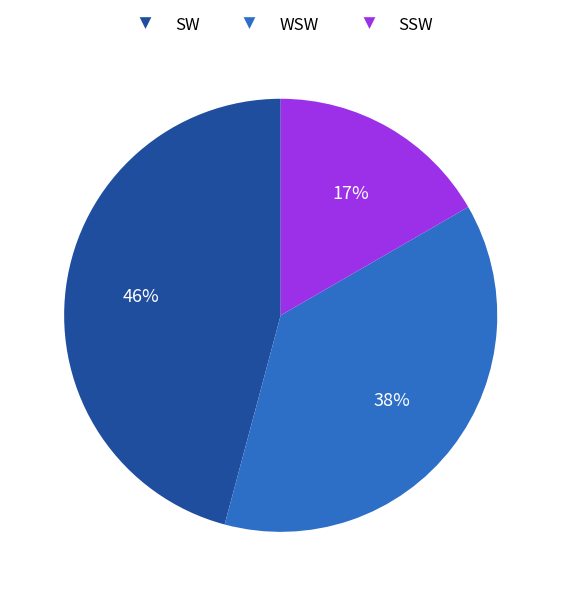

Which category has the smallest portion of the pie?

SSW